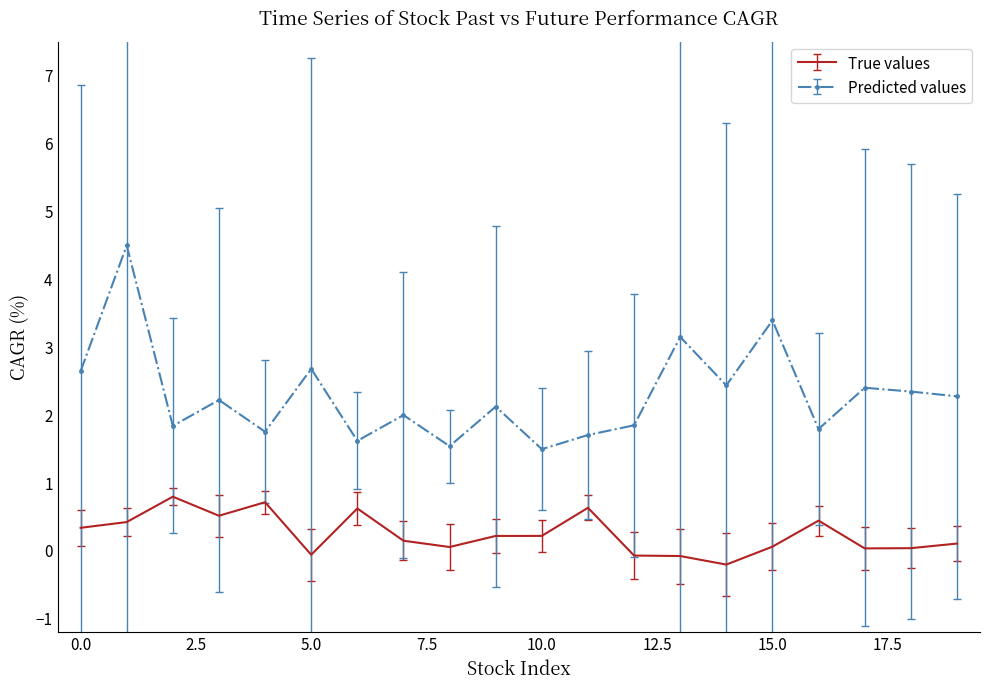

True or false: Predicted values and True values intersect in this chart.

False